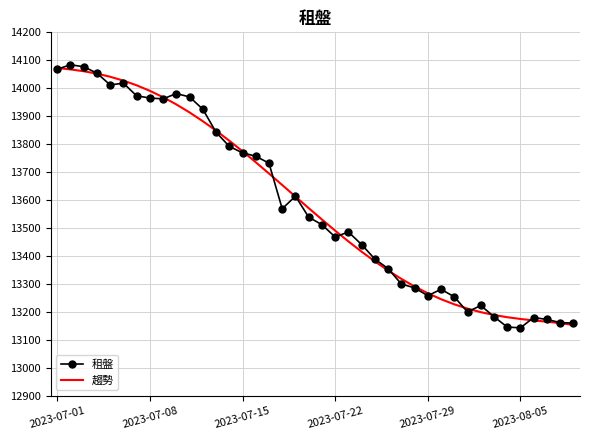

Which series has the widest spread of values?

租盤